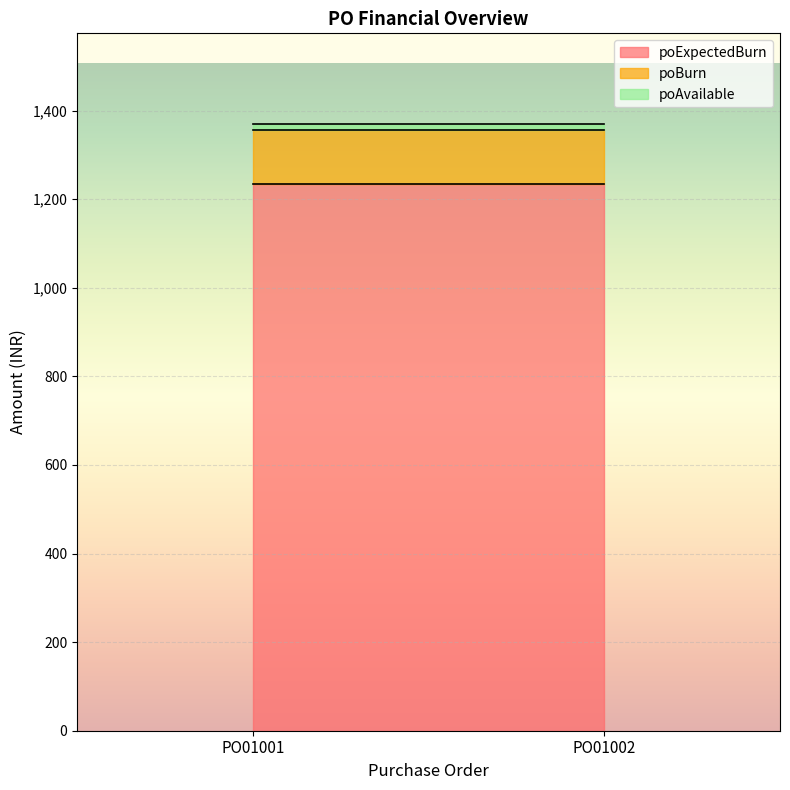

Which series has the largest total across all categories?

poExpectedBurn